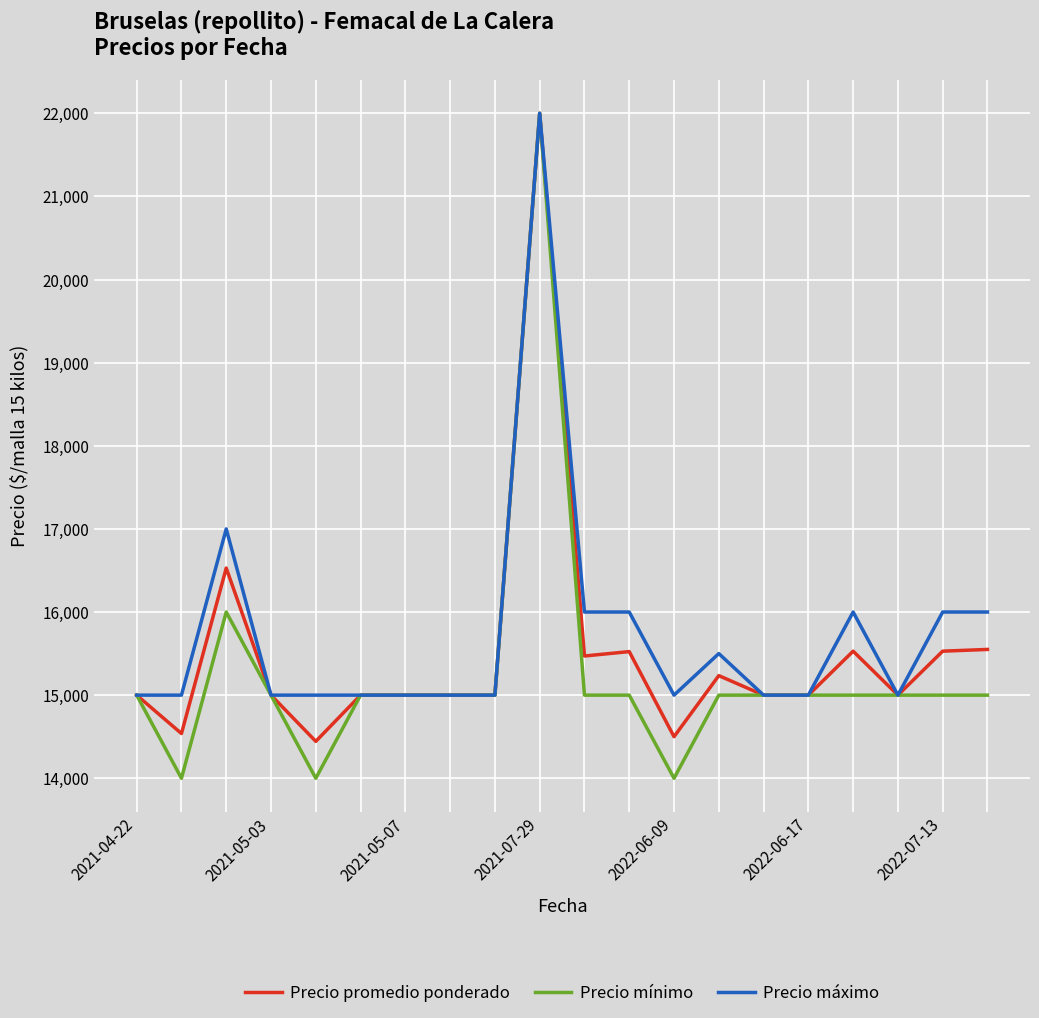

What is the sum of all Precio promedio ponderado values?

309849